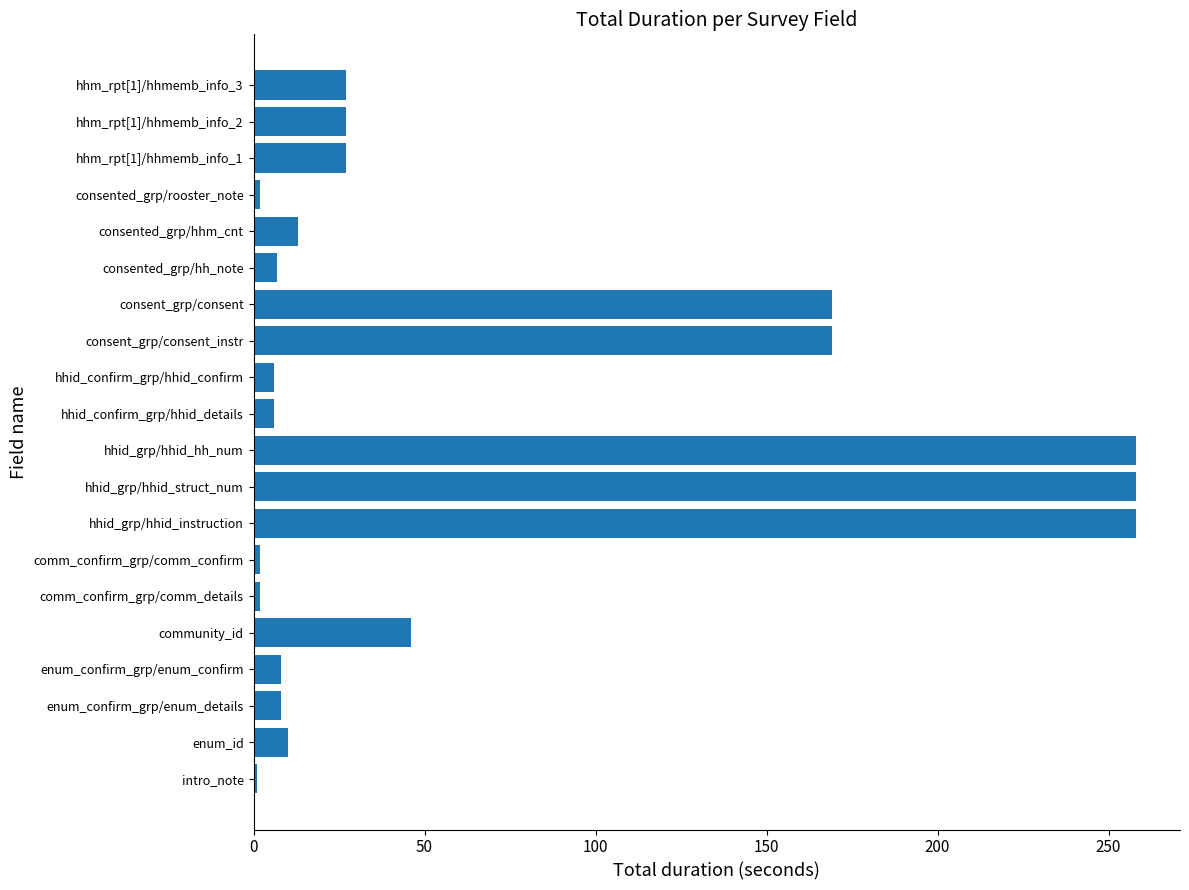

The chart shows a value of 13 at consented_grp/hhm_cnt. True or false?

True